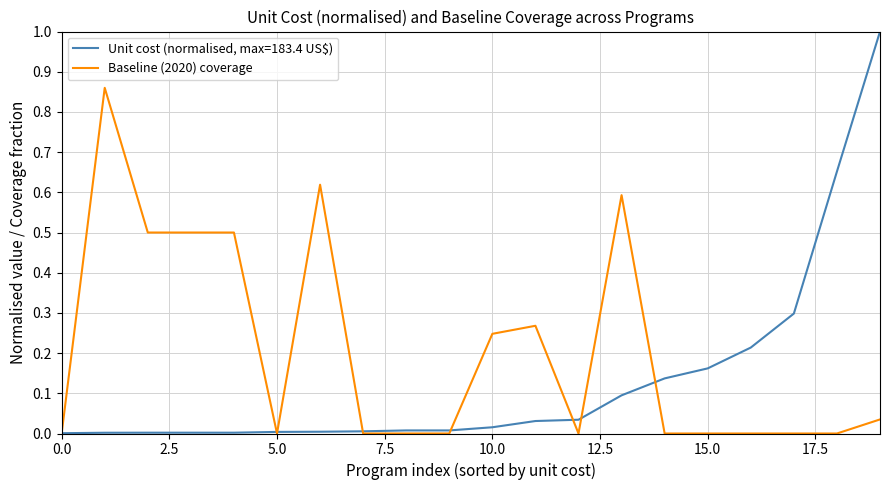

Which series has the largest total across all categories?

Baseline (2020) coverage